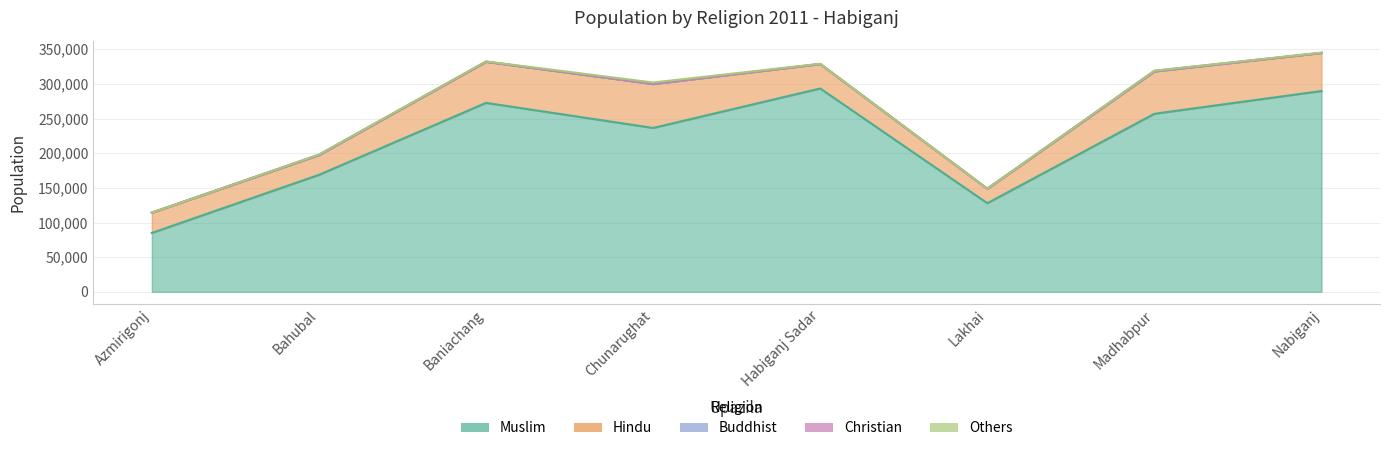

Which category has the lowest value across all series?

Azmirigonj